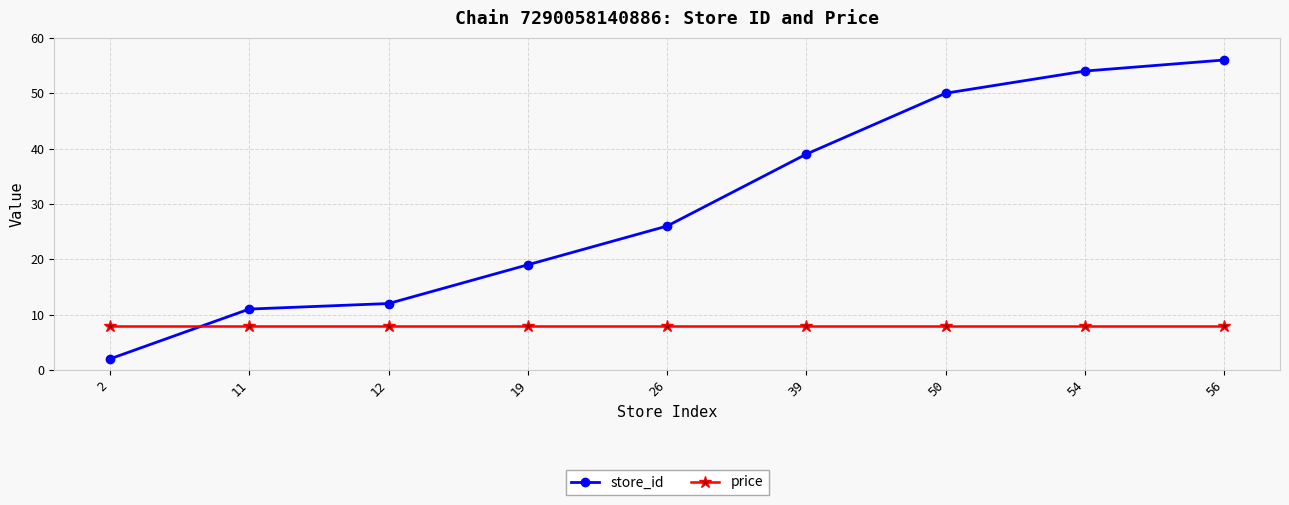

Is the value of price at 54 greater than the value of store_id at 39?

No